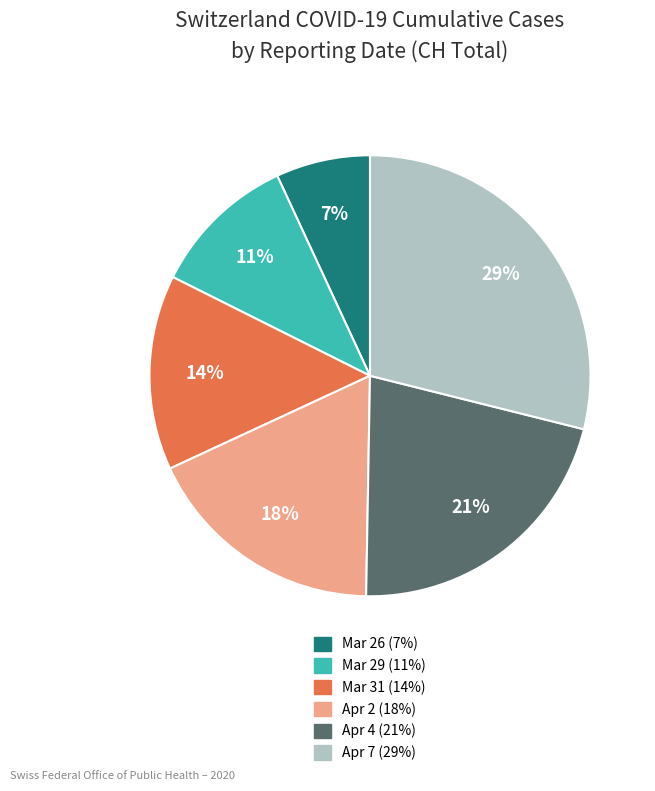

How many slices are in this pie chart?

6